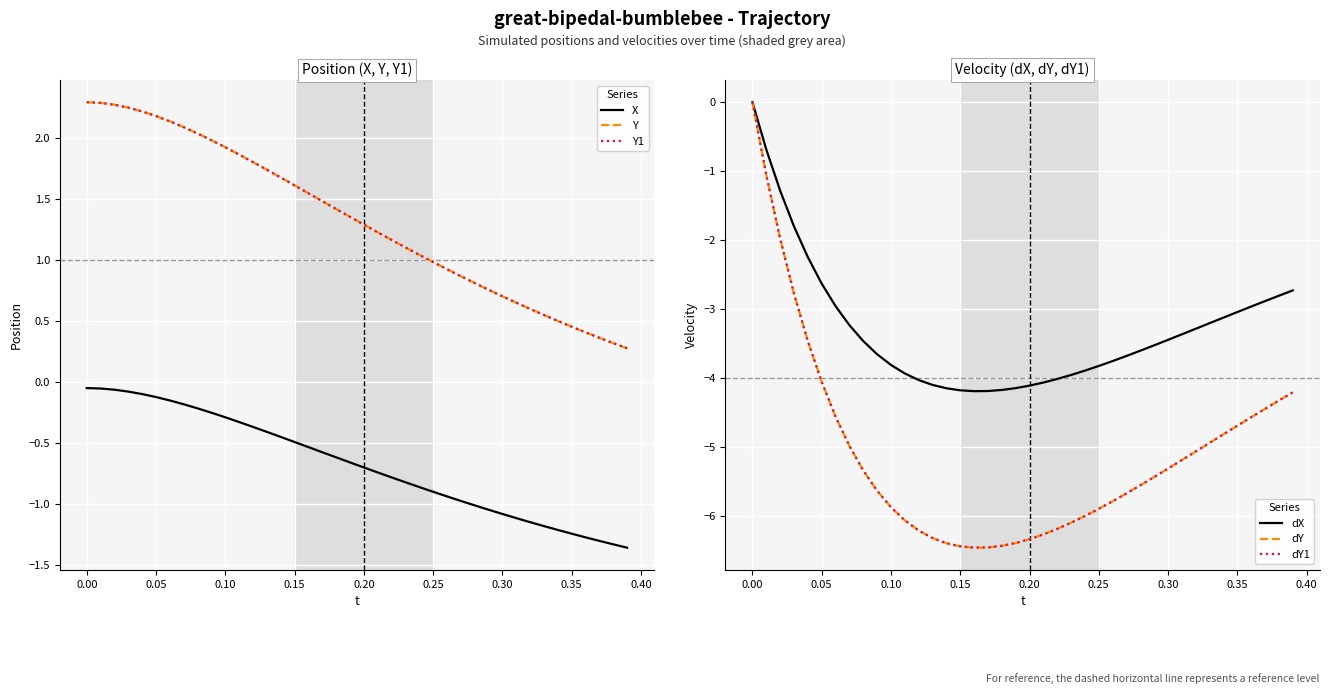

True or false: Y1 and dY1 cross at least once.

False